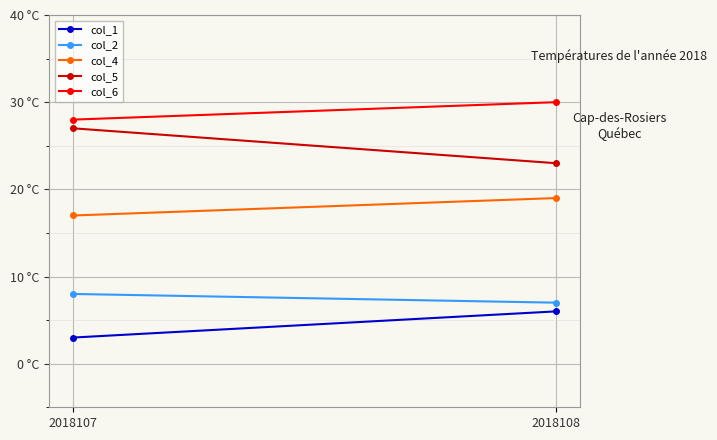

The value of col_2 at 2018107 is 5. True or false?

False